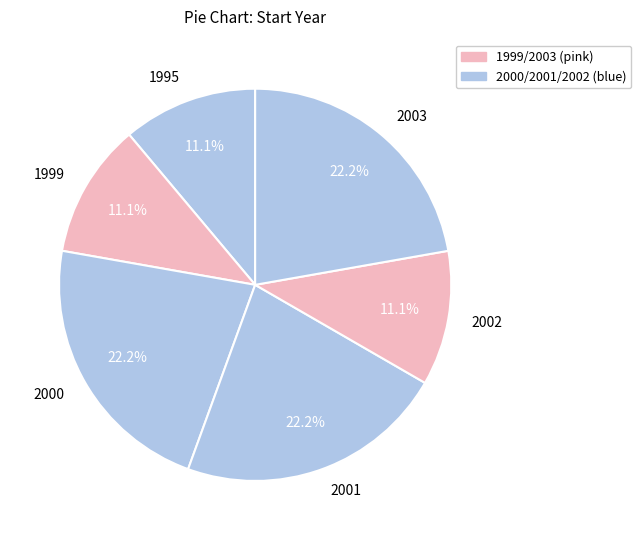

Which has a higher value, 1999 or 2003?

2003